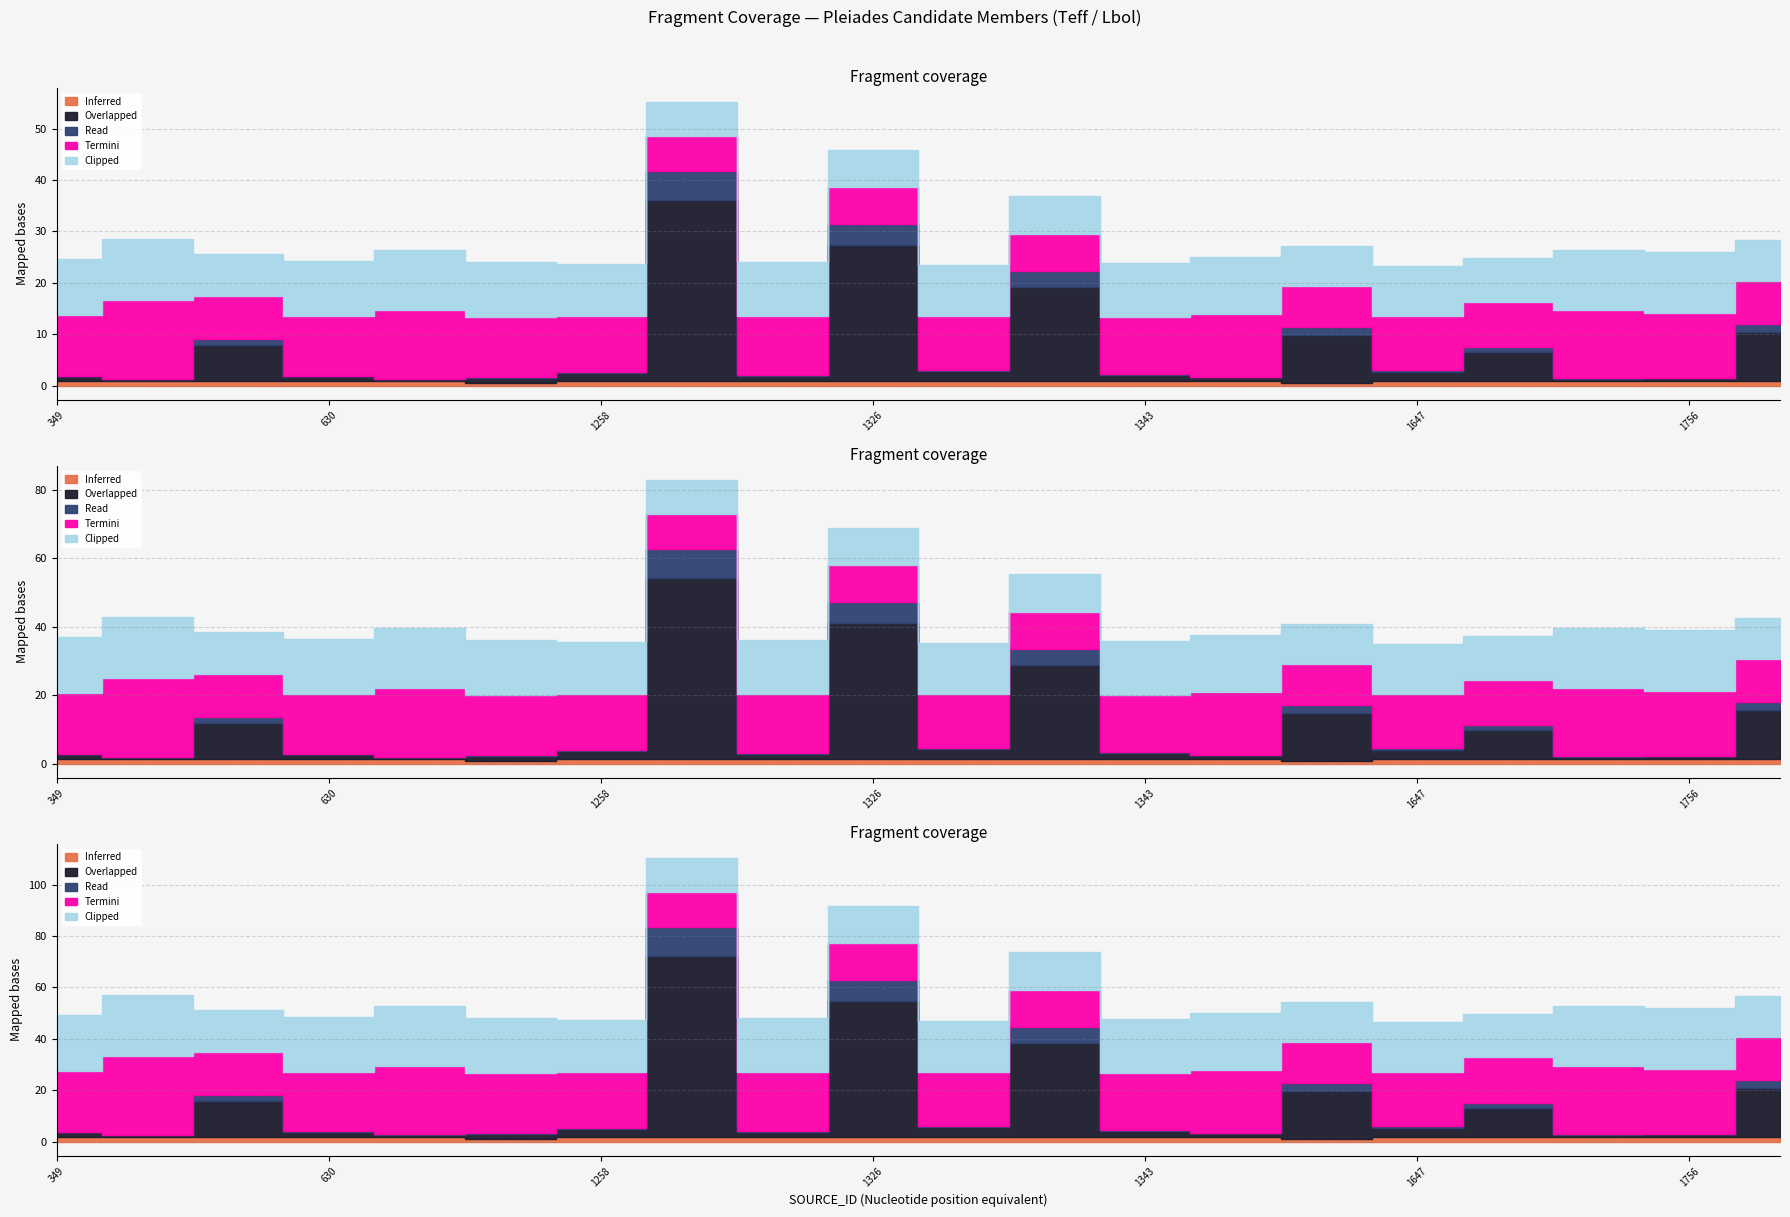

Count the number of categories in the chart.

20